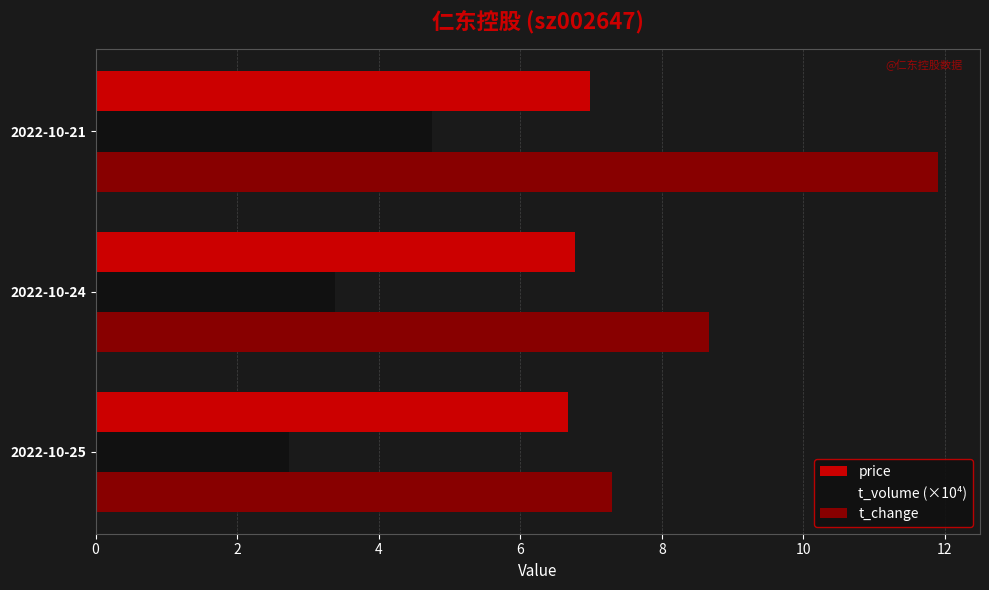

What is the sum of all t_change values?

27.9